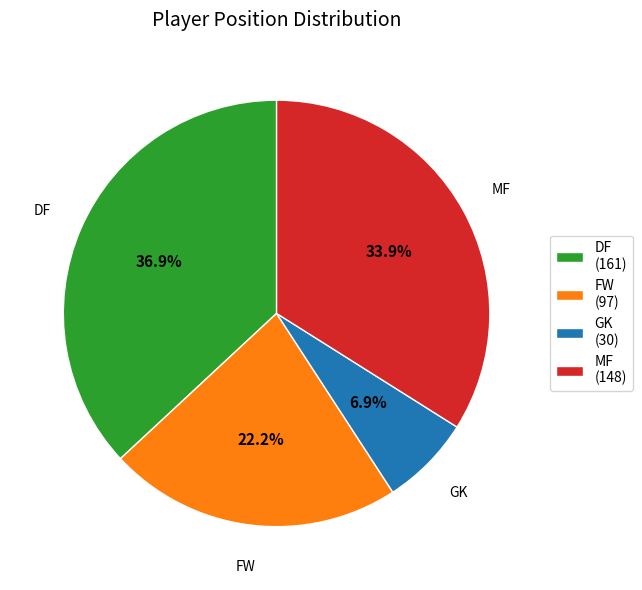

What is the ratio of the value at MF (148) to the value at GK (30)?

4.9